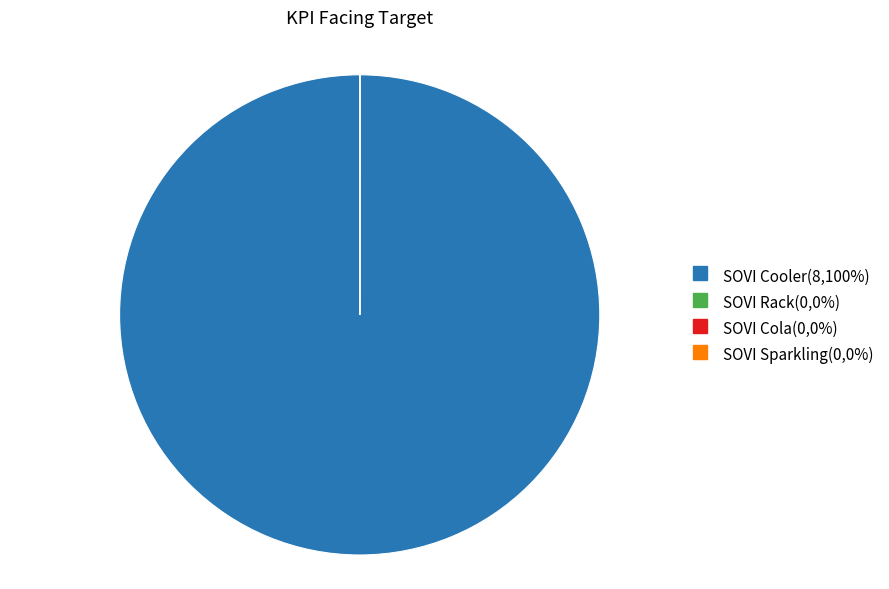

Which slice is the largest?

SOVI Cooler